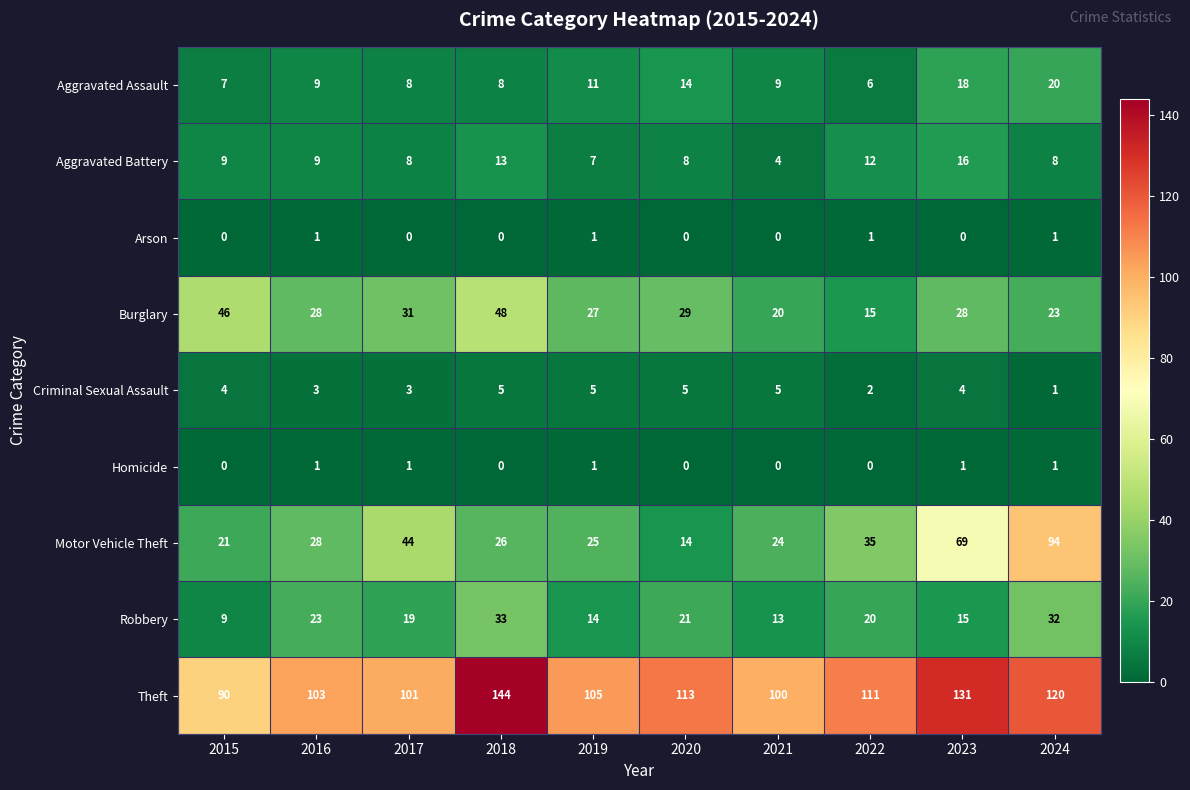

At which category is the sum across all series the highest?

2024